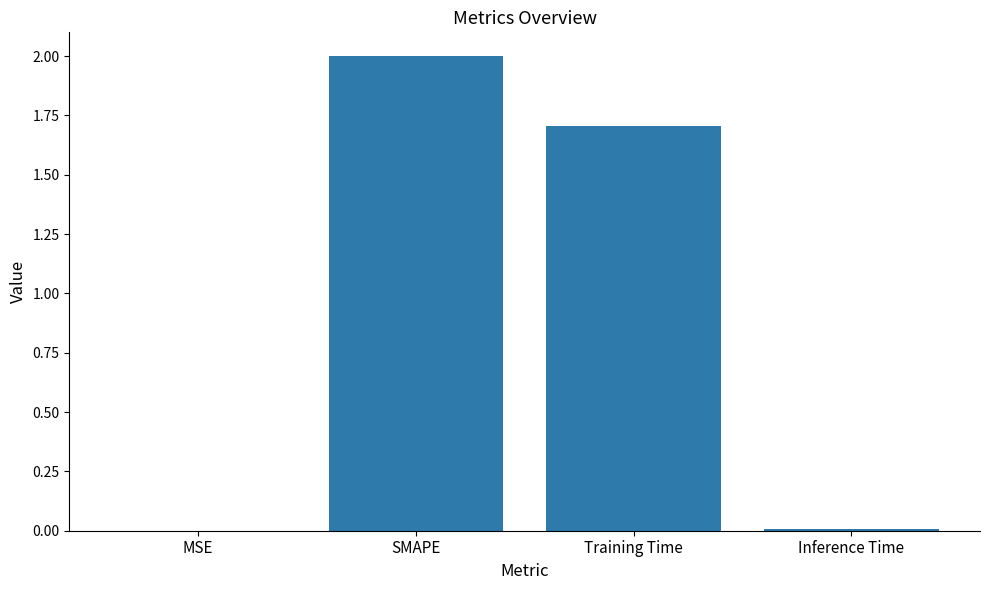

What is the sum of all values?

3.7